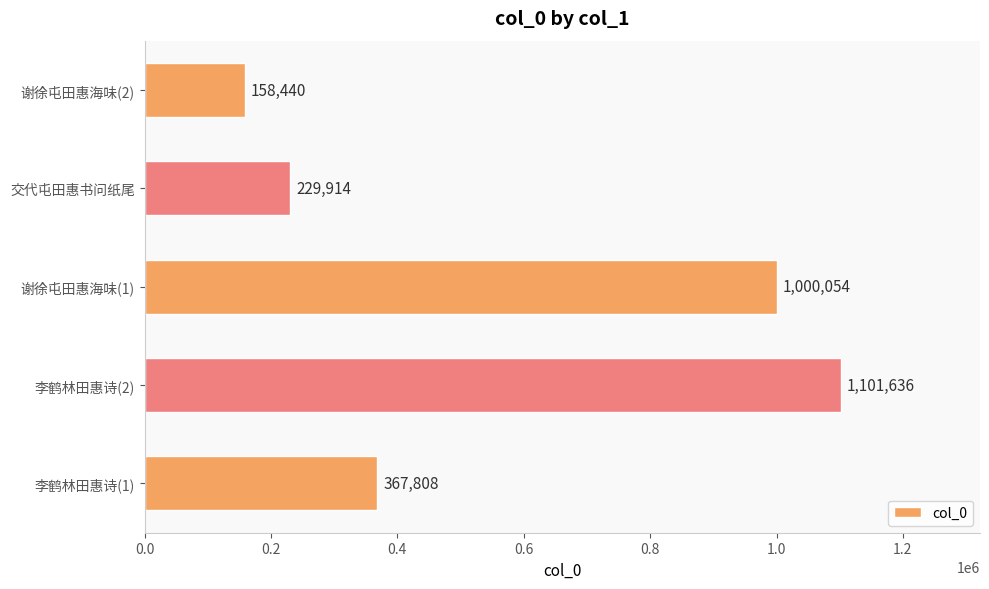

Between 谢徐屯田惠海味(2) and 李鹤林田惠诗(2), which is larger?

李鹤林田惠诗(2)